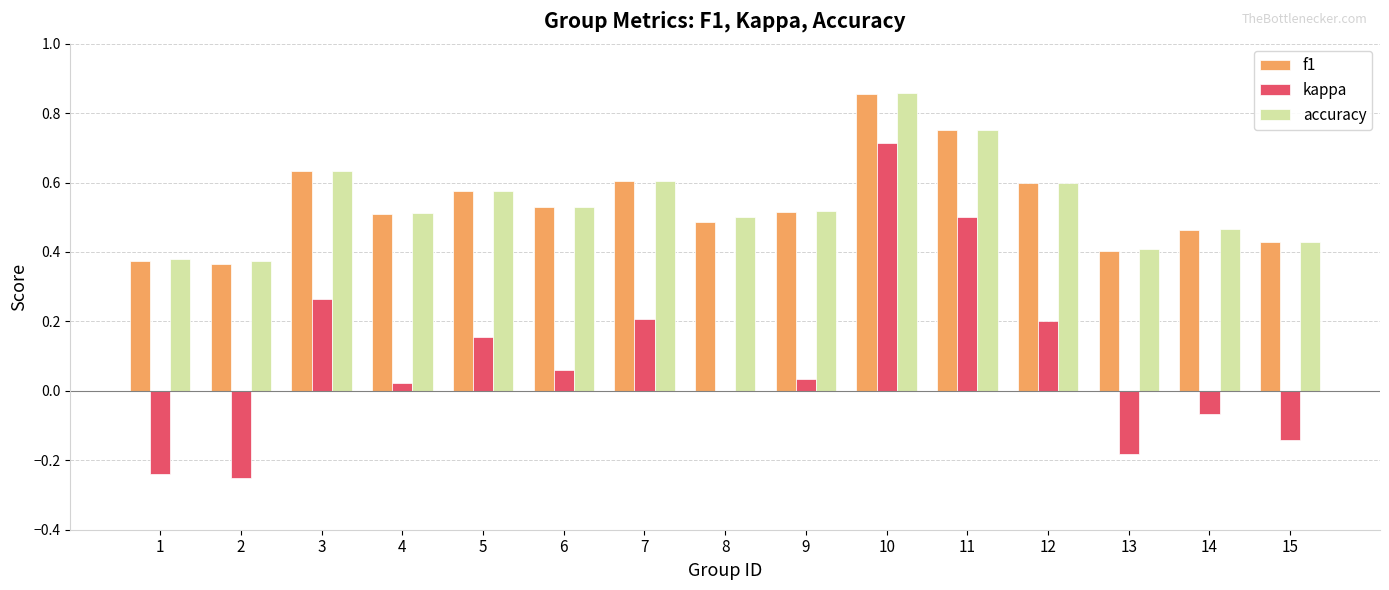

What is the sum of all kappa values?

1.3